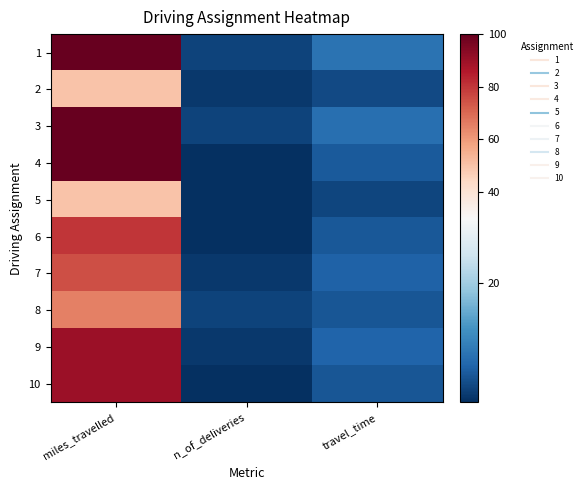

How many distinct data groups are displayed?

10